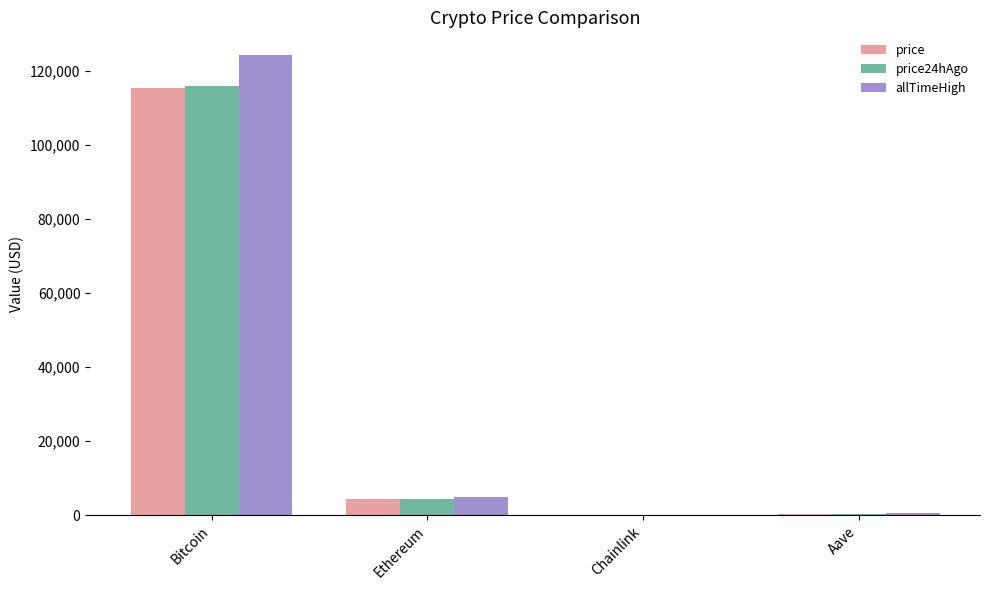

How many groups of bars are there?

4